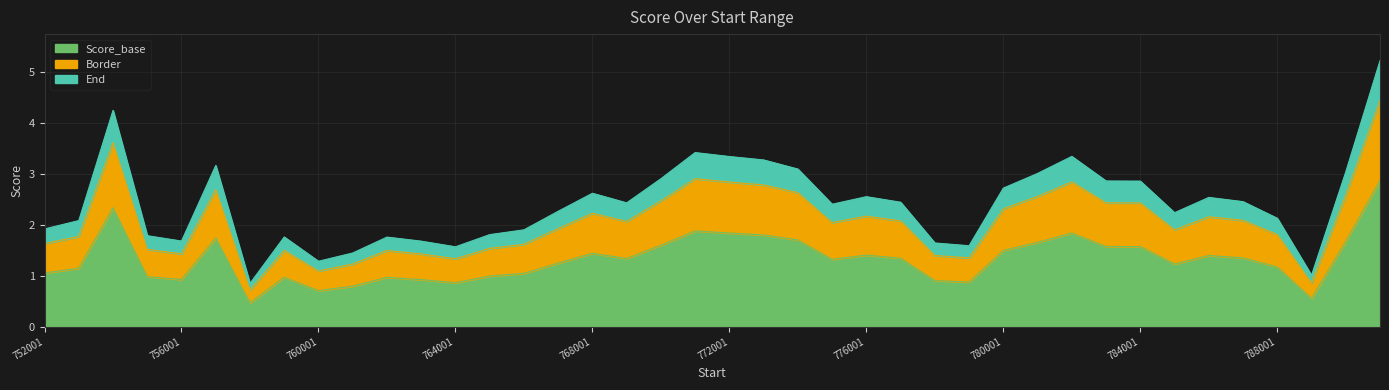

Is it true that Border_line equals 1.5 at 13?

True